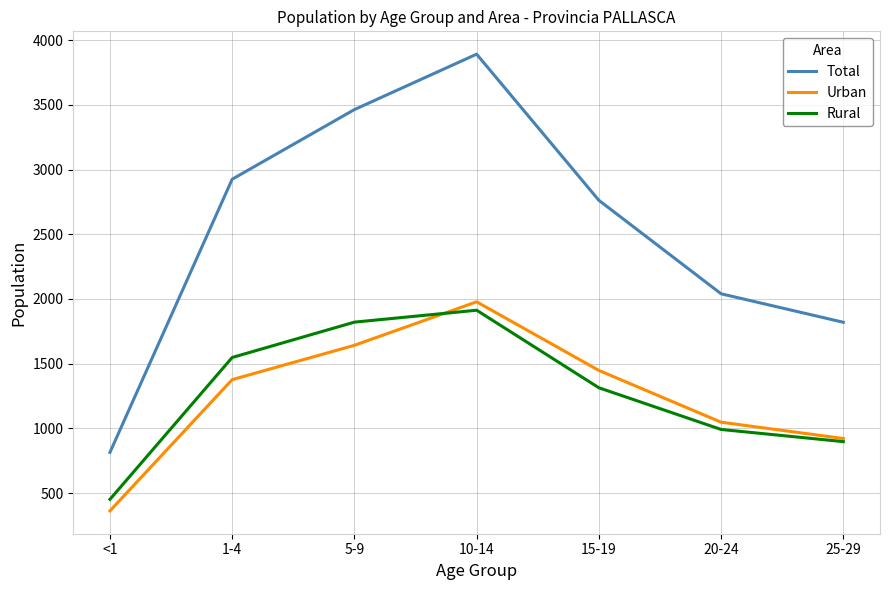

True or false: Urban and Total intersect in this chart.

False